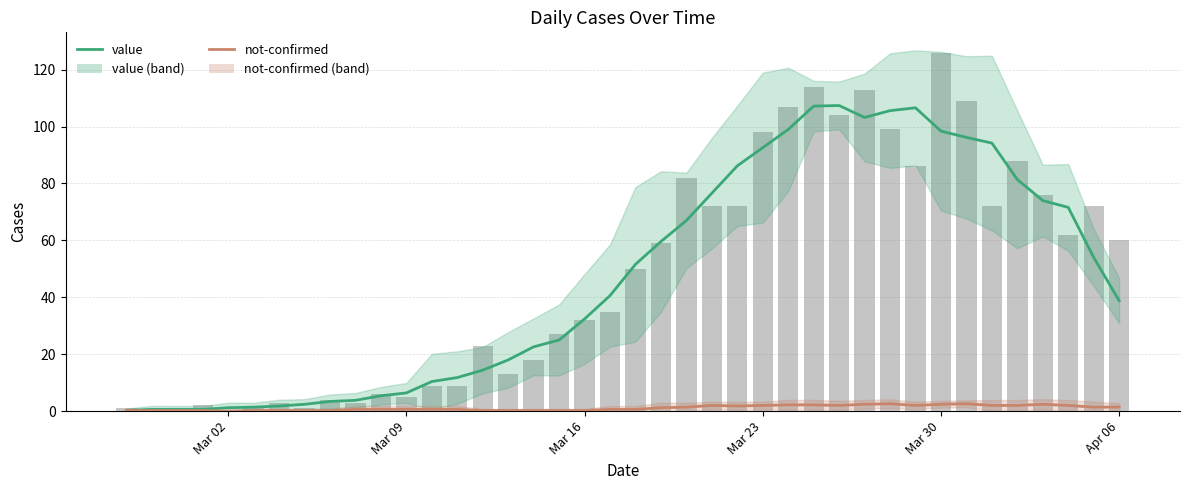

What is the value of the value bar at the 30th from the left?

103.2